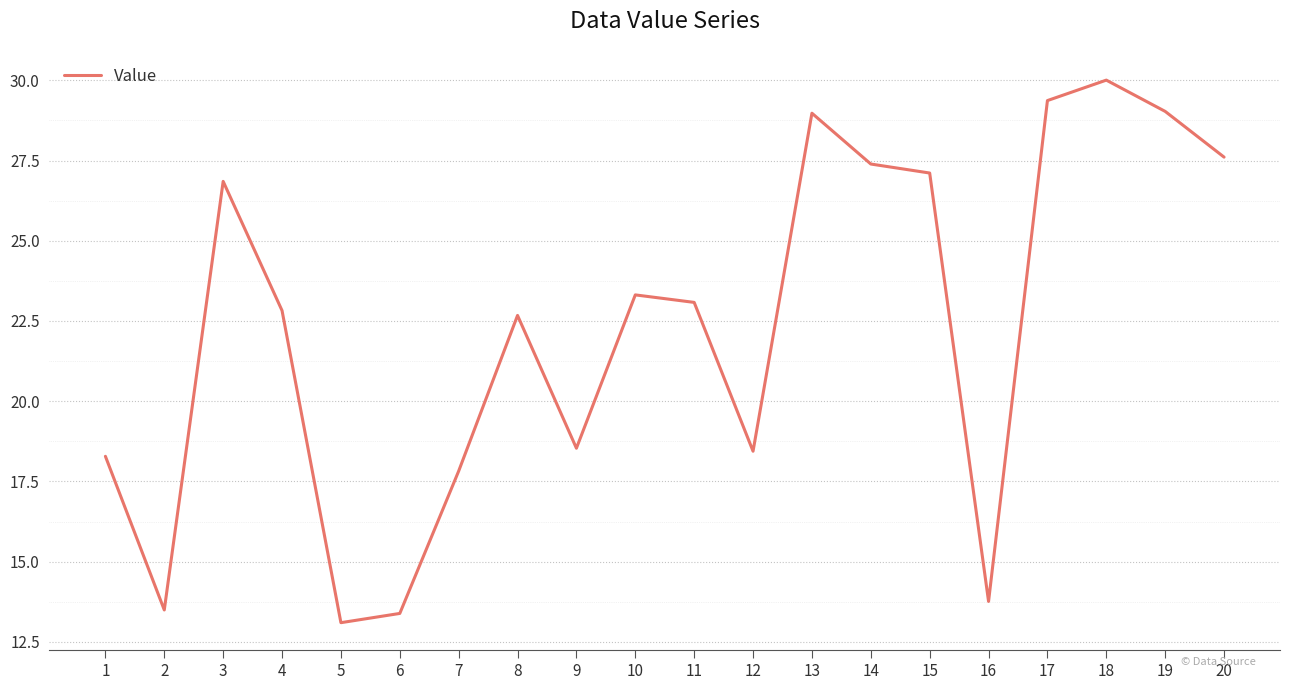

Approximately how many times larger is the value at 20 compared to 13?

1.0